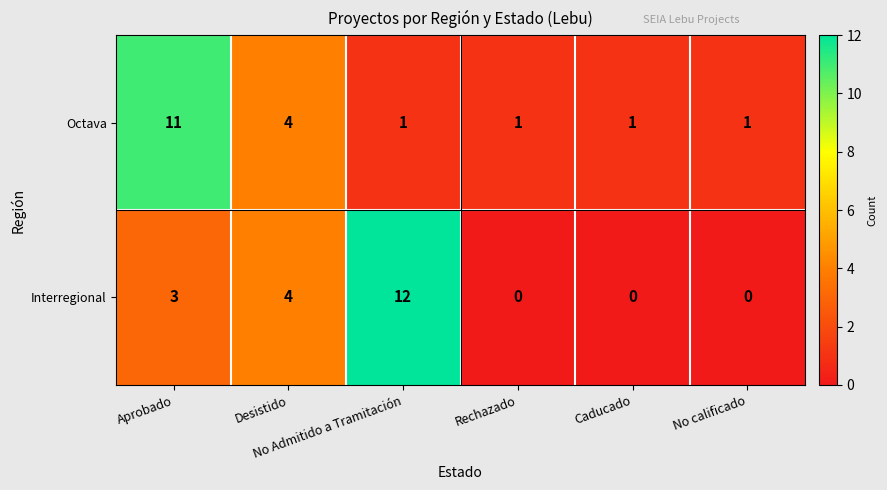

At which category is the sum across all series the highest?

Aprobado